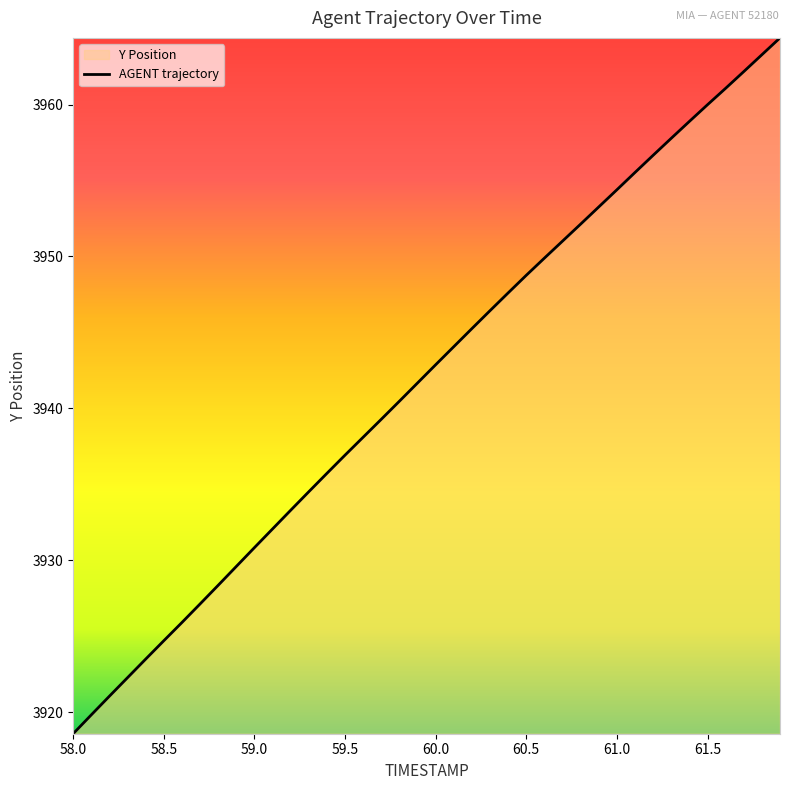

What is the minimum value shown in the chart?

3918.6